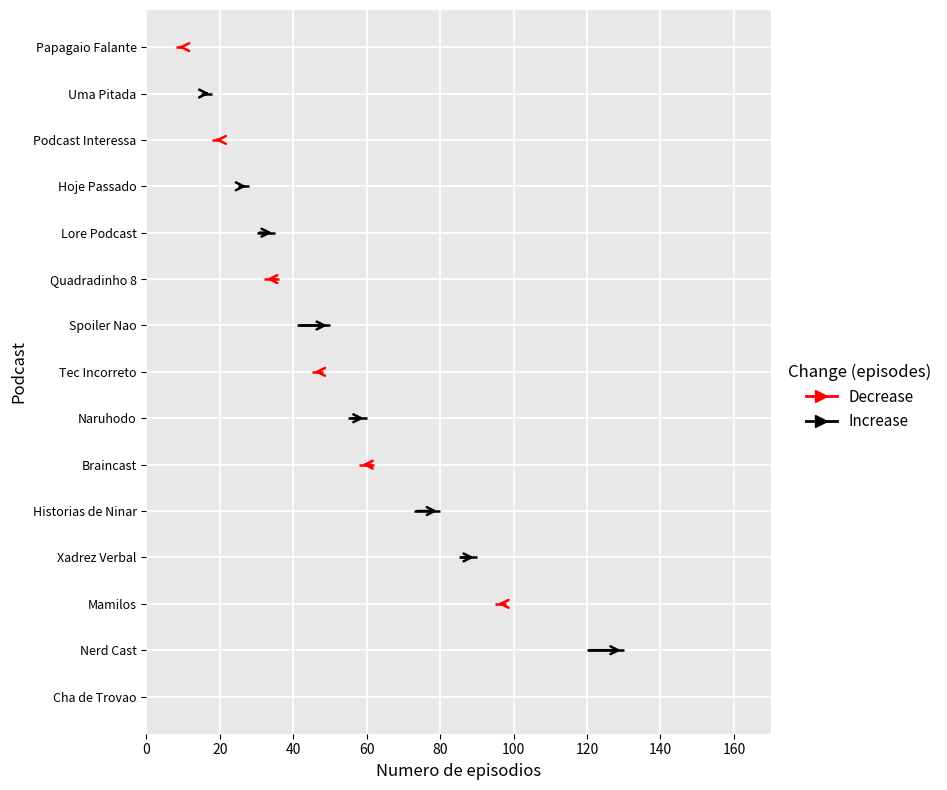

Which series has the widest spread of values?

Increase